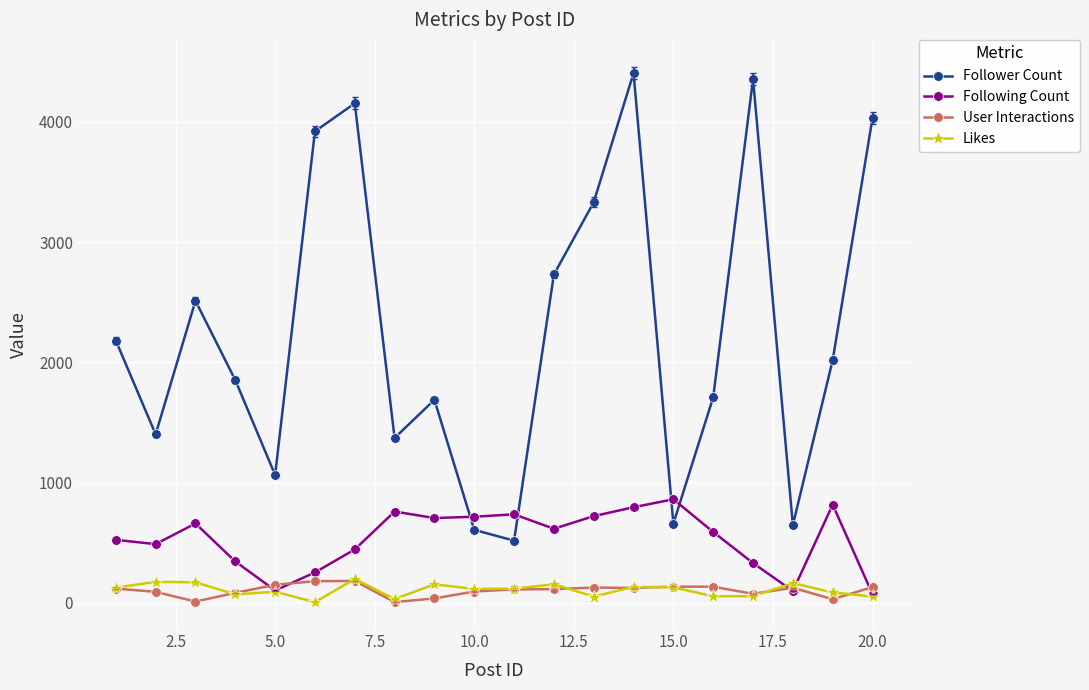

Which series has the widest spread of values?

Follower Count